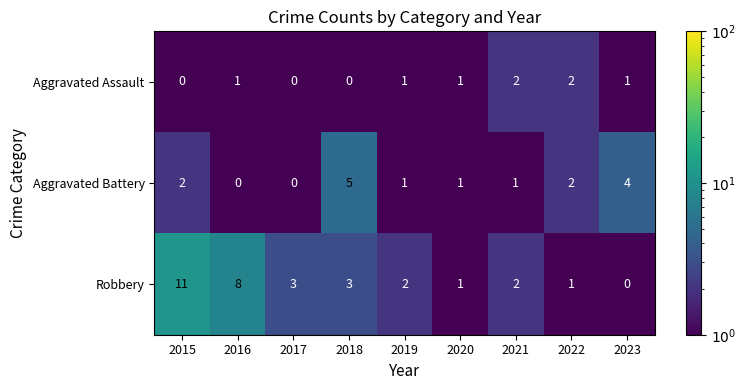

What is the sum of the Aggravated Battery values at 2019 and 2022?

3